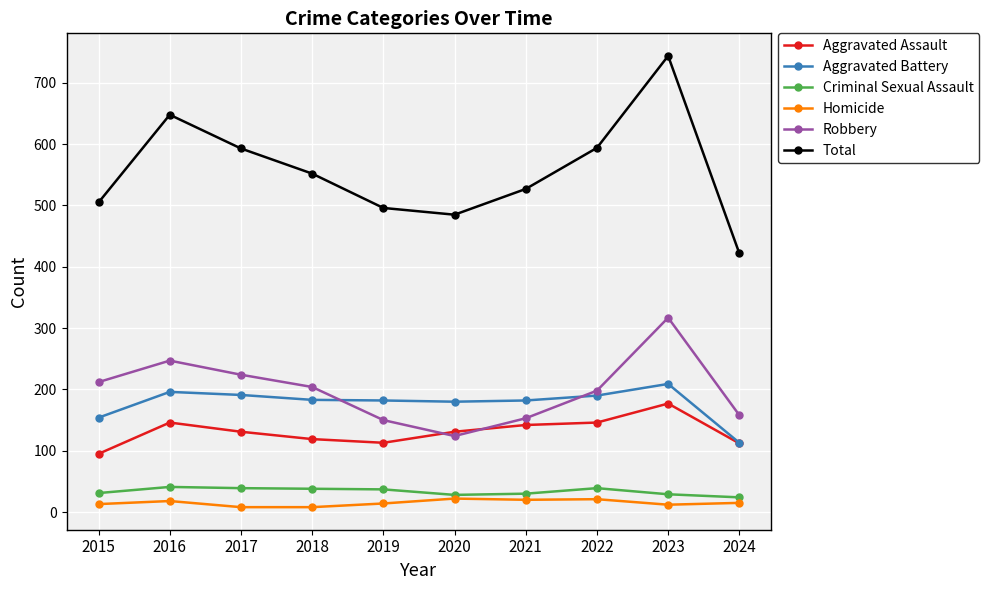

What is the difference between the second highest and minimum values in the Total series?

226